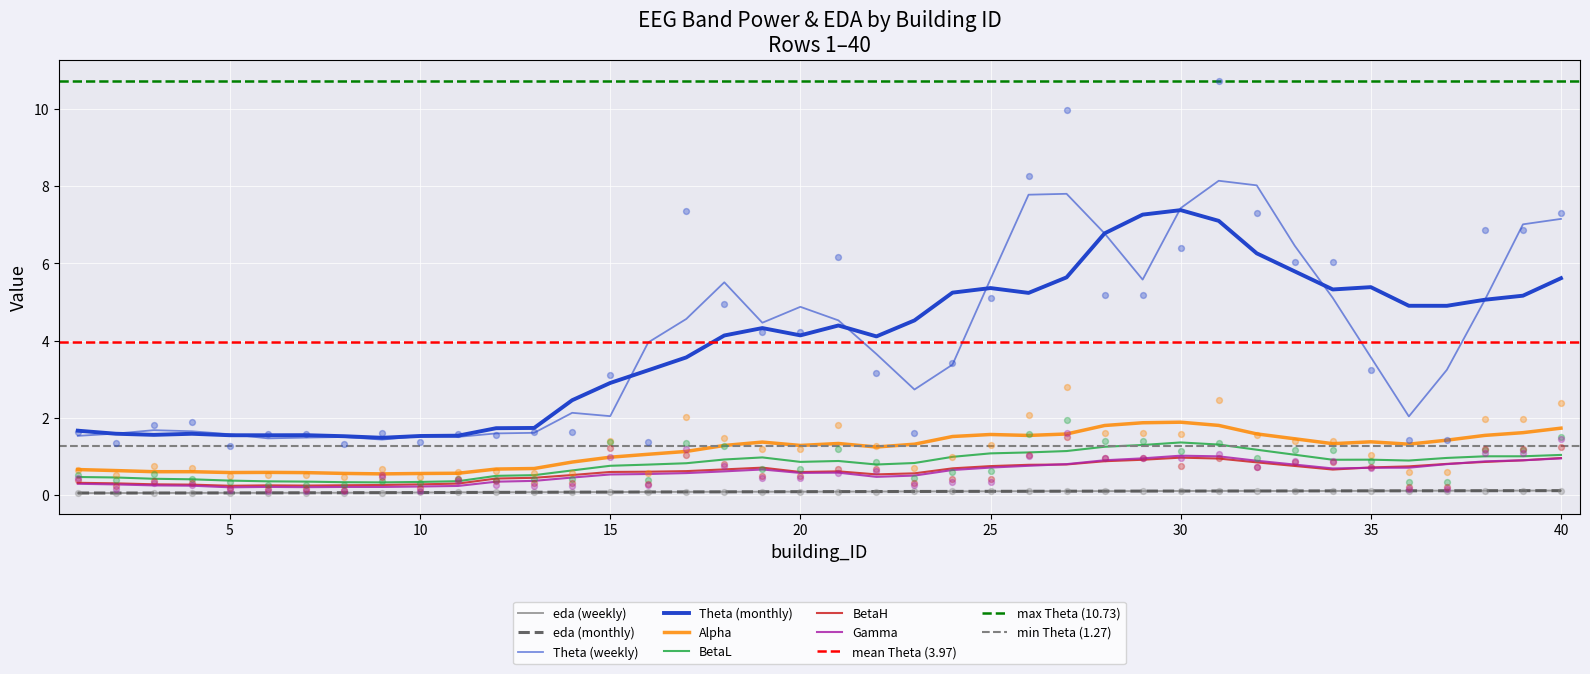

Which series has the largest total across all categories?

Theta